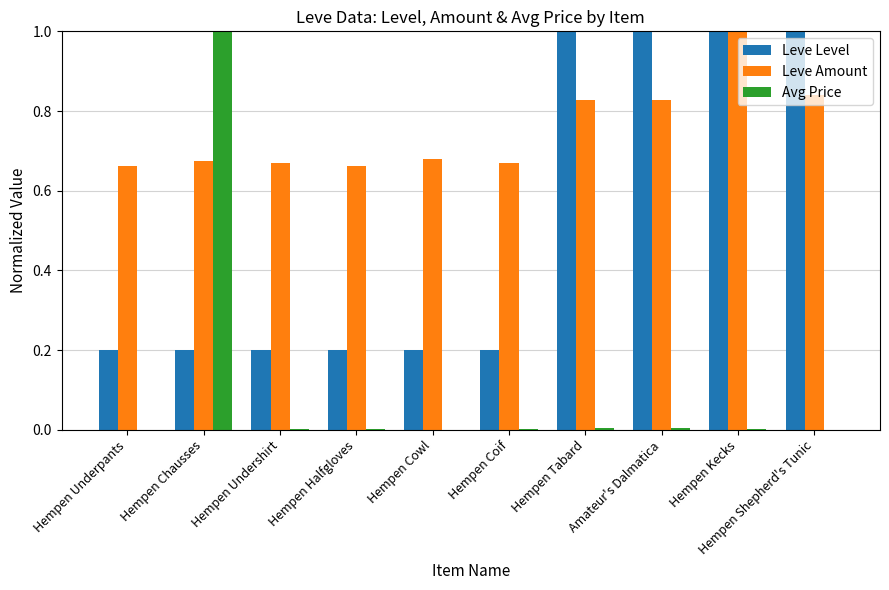

True or false: Leve Amount has a value of 1.0 at Hempen Kecks.

True